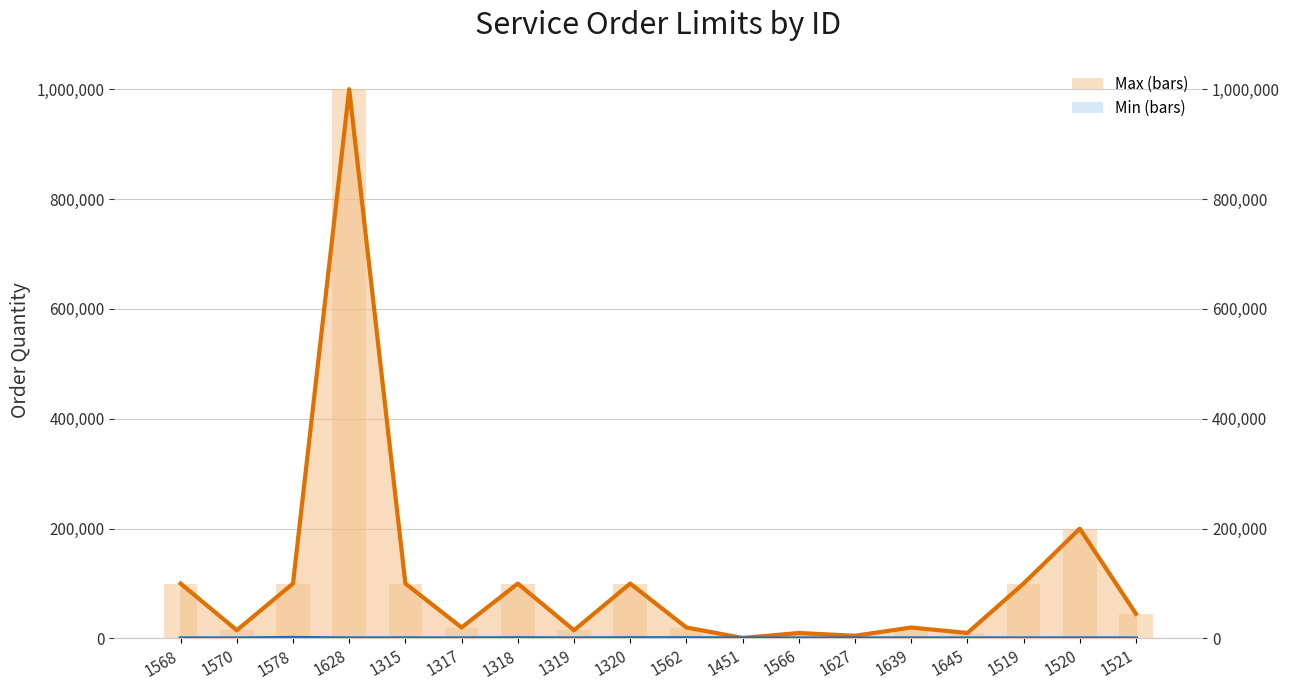

At which category does the chart reach its minimum across all series?

1570